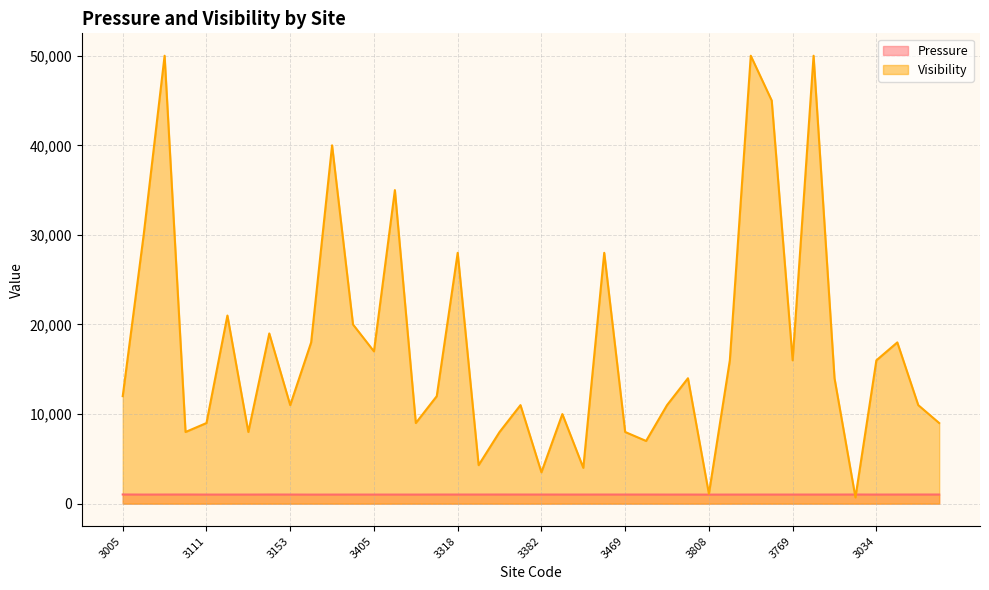

How many values in the Pressure series are below 1017?

19